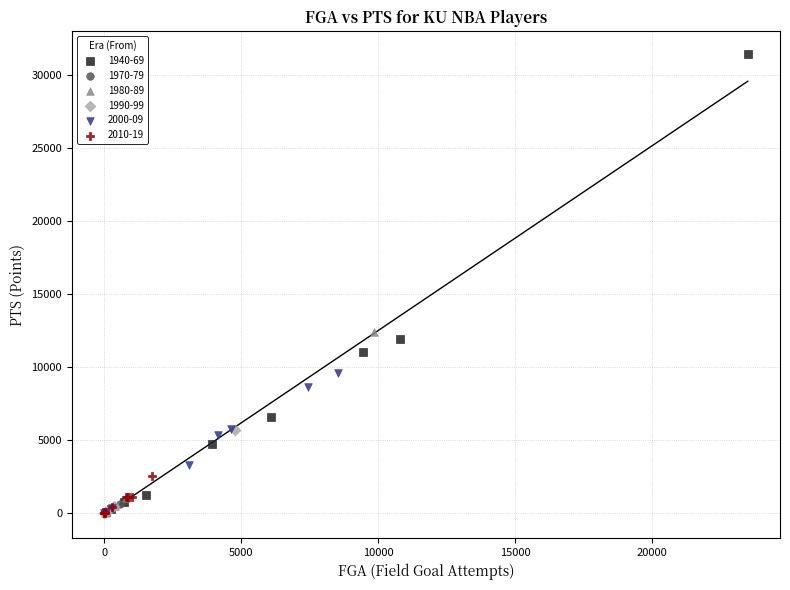

Which series has the largest Y range (max minus min)?

1940-69